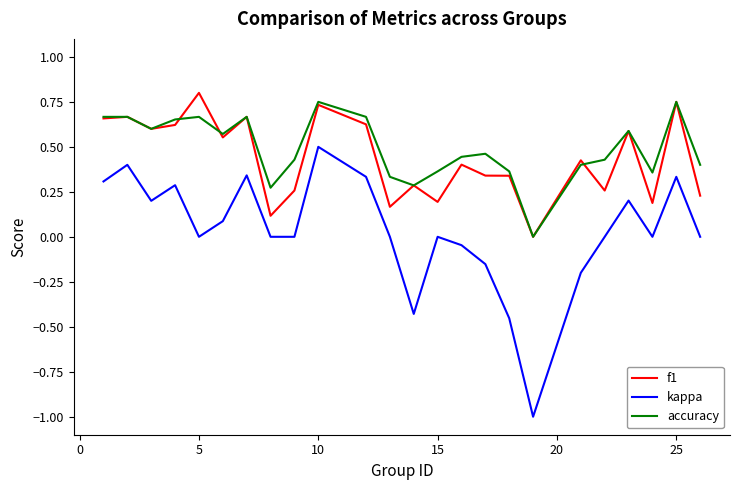

True or false: kappa and f1 intersect in this chart.

False